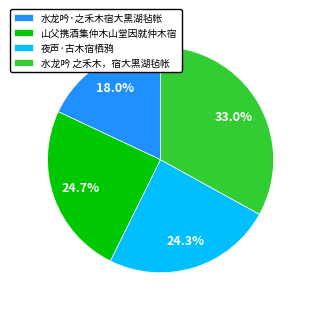

Which category has the smallest portion of the pie?

水龙吟·之禾木宿大黑湖毡帐